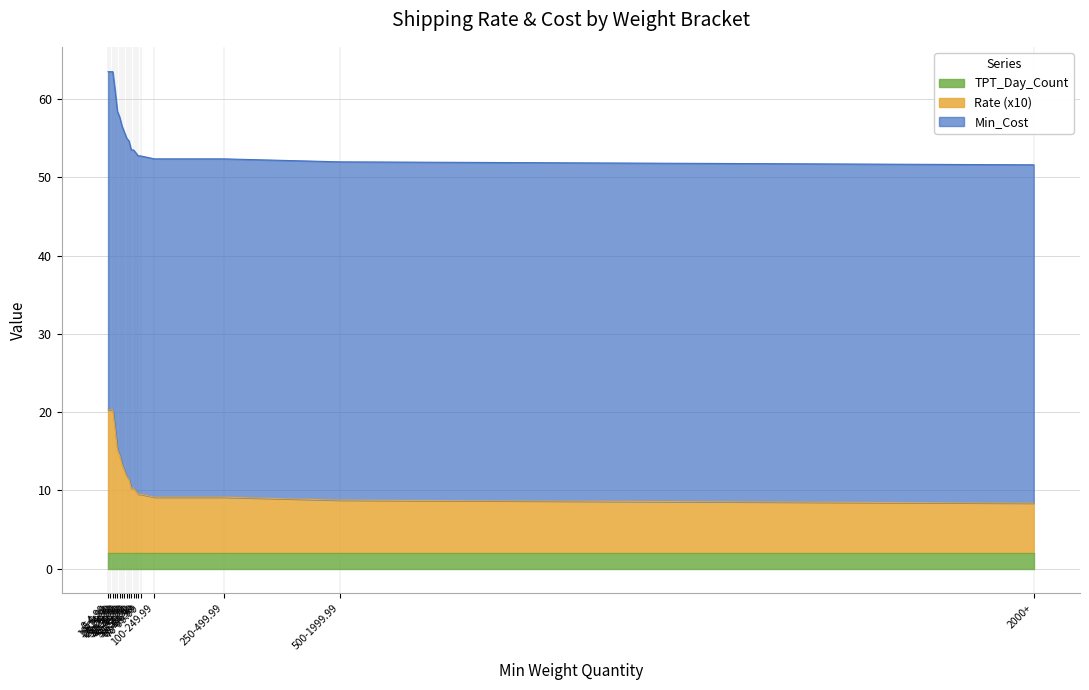

Reading left to right, list all the values displayed in this chart.

Rate: 1.8	1.8	1.8	1.6	1.3	1.2	1.1	1.1	1.0	0.9	0.8	0.8	0.8	0.8	0.8	0.7	0.7	0.7	0.6
Min_Cost: 43.2	43.2	43.2	43.2	43.2	43.2	43.2	43.2	43.2	43.2	43.2	43.2	43.2	43.2	43.2	43.2	43.2	43.2	43.2
TPT_Day_Count: 2.0	2.0	2.0	2.0	2.0	2.0	2.0	2.0	2.0	2.0	2.0	2.0	2.0	2.0	2.0	2.0	2.0	2.0	2.0